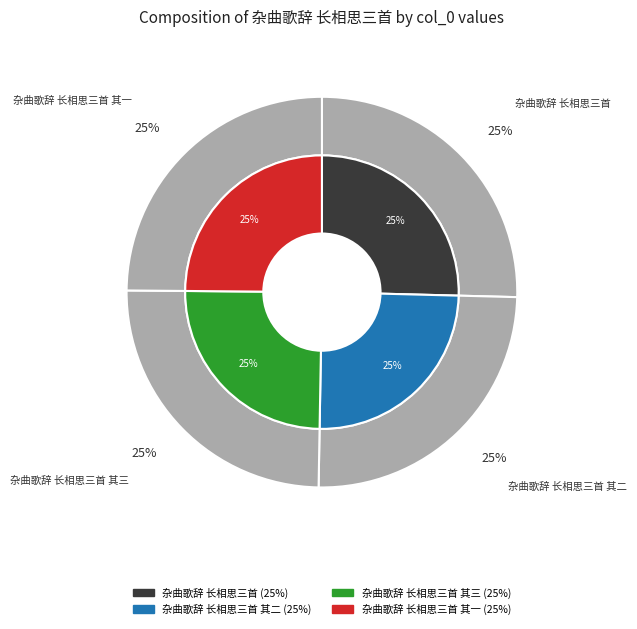

To the nearest percent, what is the average slice percentage?

25%